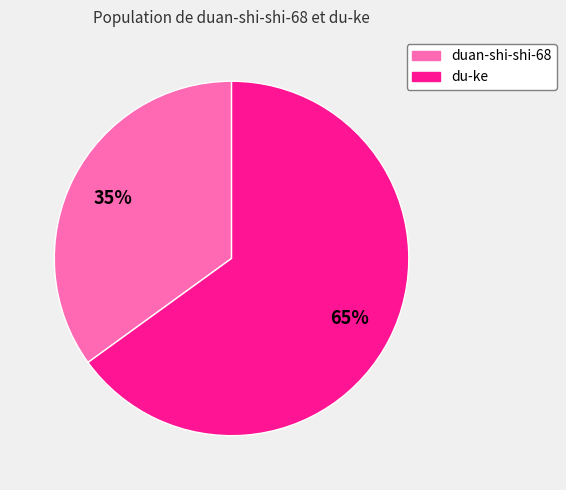

Is the sum of duan-shi-shi-68 and du-ke greater than half?

Yes